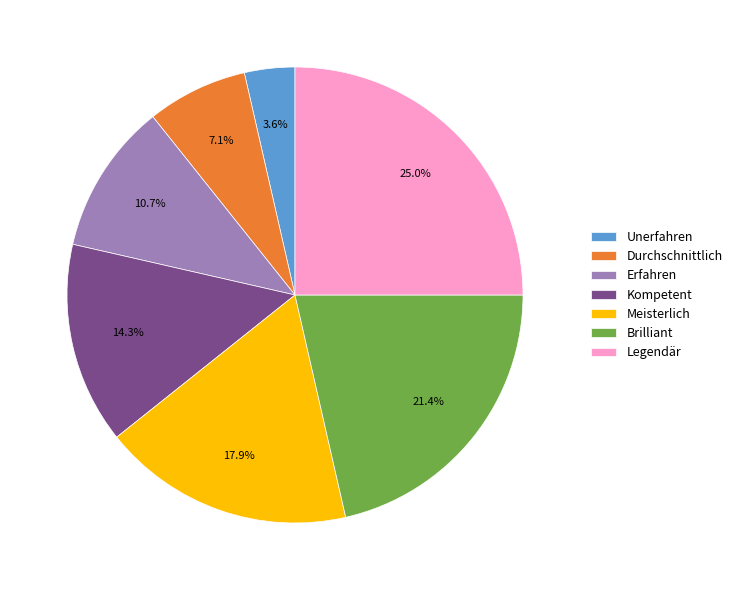

What percentage do Legendär and Brilliant together represent?

46.4%